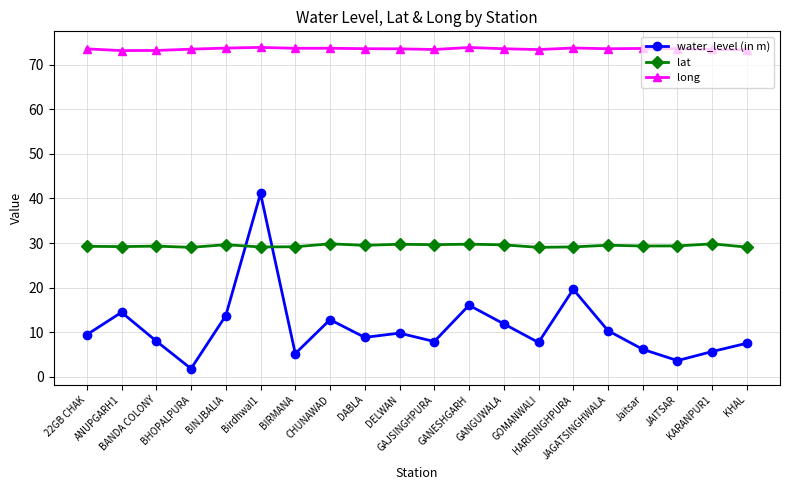

Which series has the largest range (max minus min)?

water_level (in m)